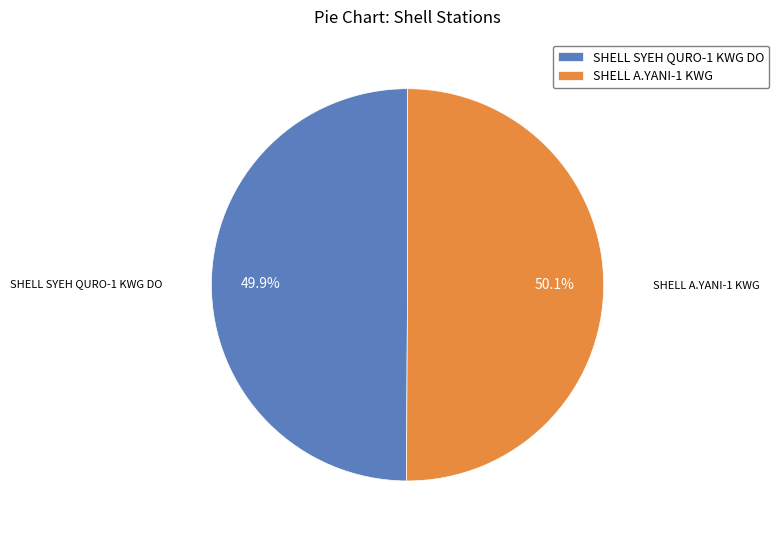

What is the ratio of the value at SHELL A.YANI-1 KWG to the value at SHELL SYEH QURO-1 KWG DO?

1.0